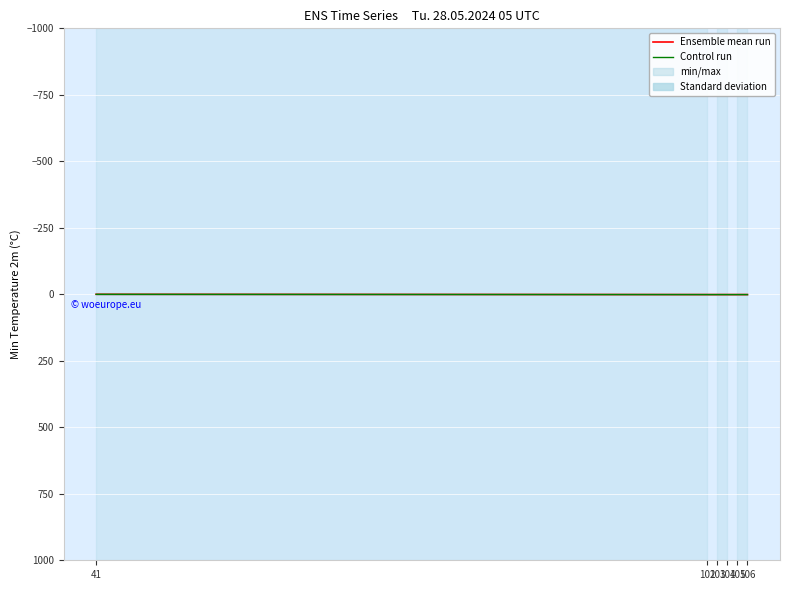

What is the total value across all series at 103?

2